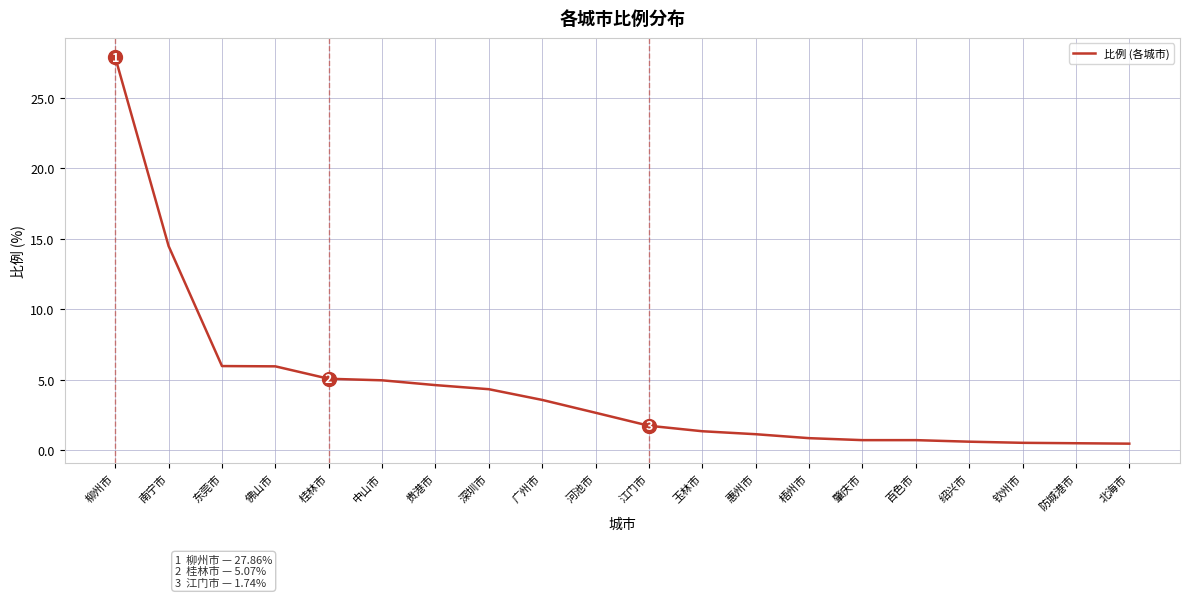

The value at 东莞市 is 6.0. True or false?

True